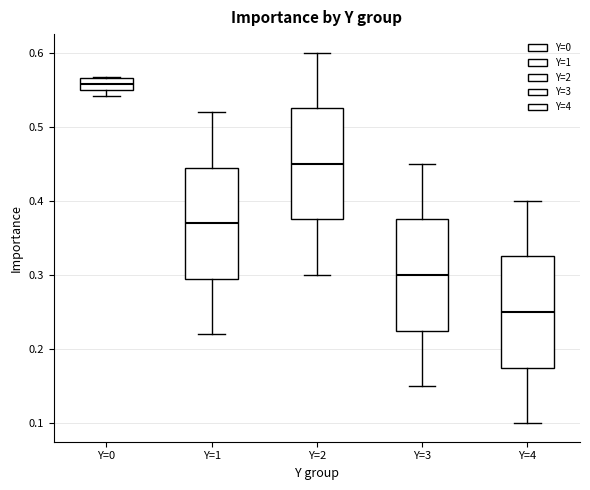

Which box has the lowest median line?

Y=4